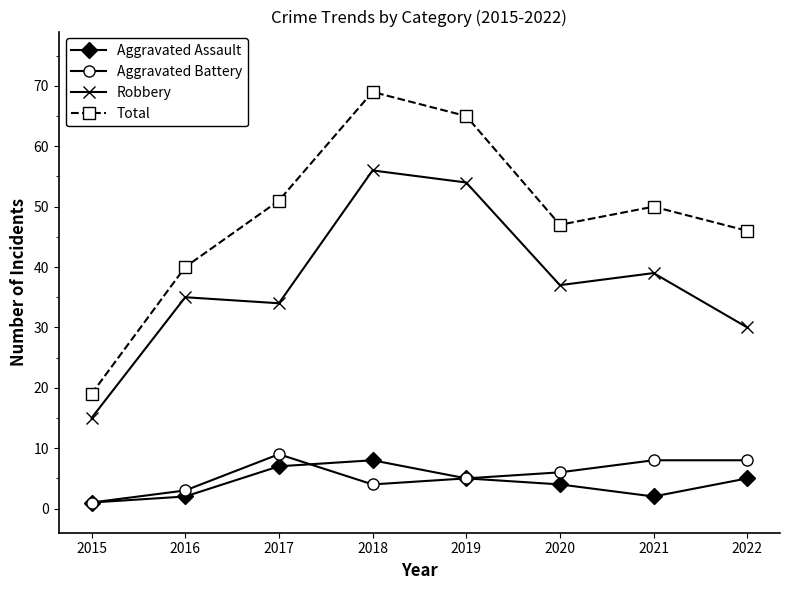

What is the sum of the Total values at 2022 and 2018?

115